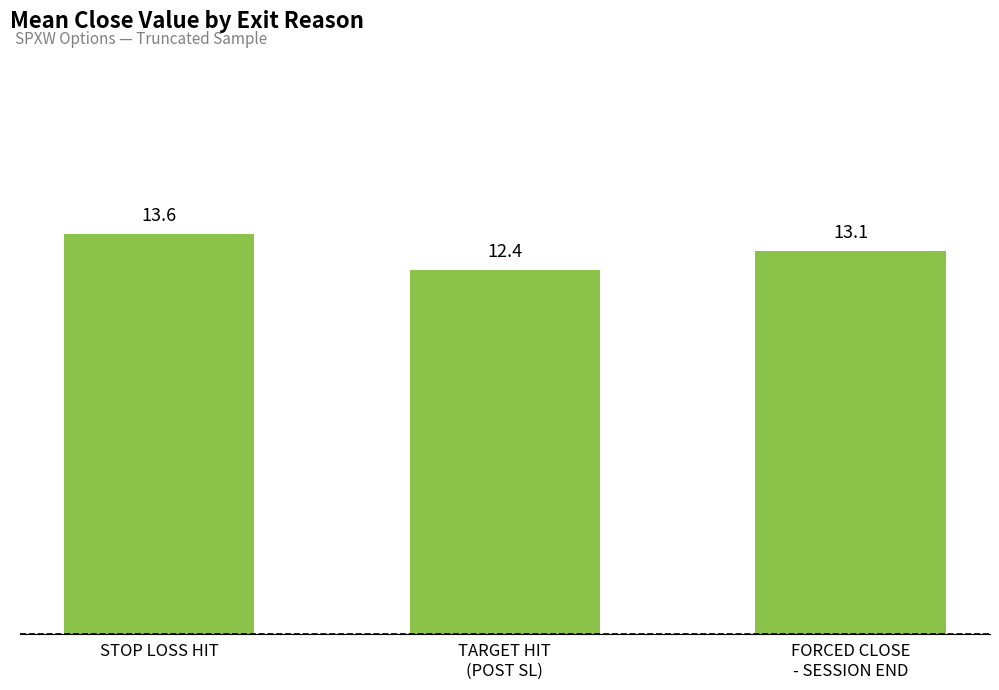

The chart shows a value of 12.4 at TARGET HIT
(POST SL). True or false?

True